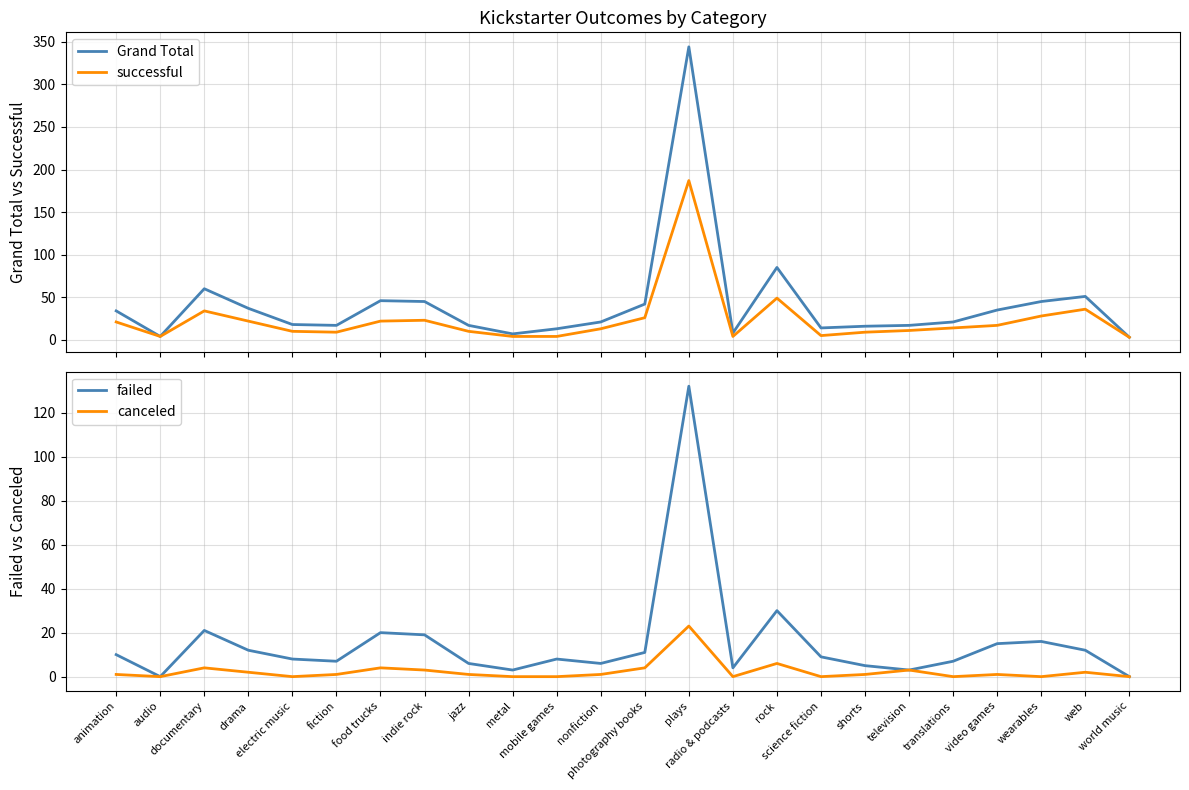

Does the chart display data point markers on the line(s)?

No